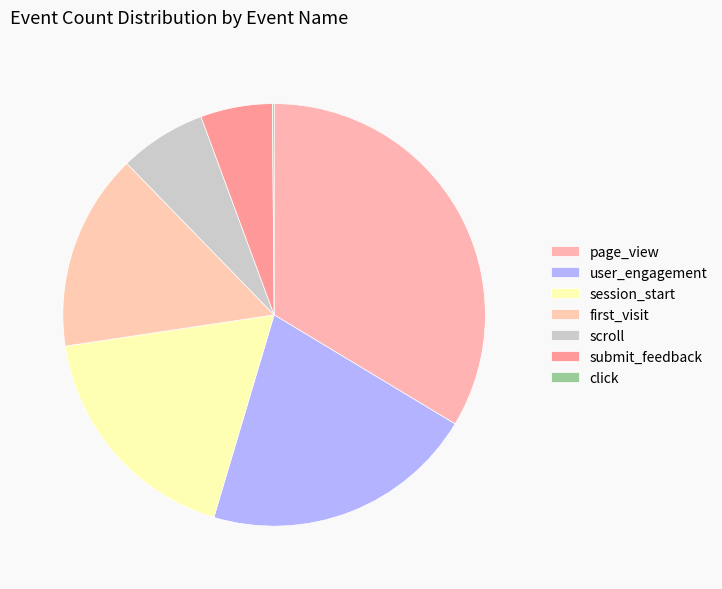

What is the largest slice in the pie chart?

page_view